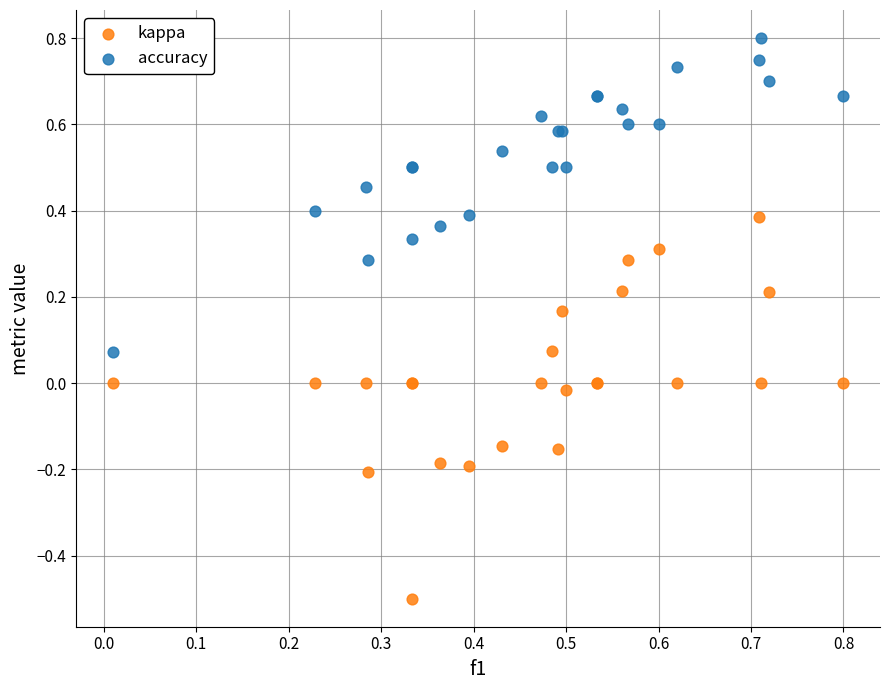

Which series has the widest spread of Y values?

kappa